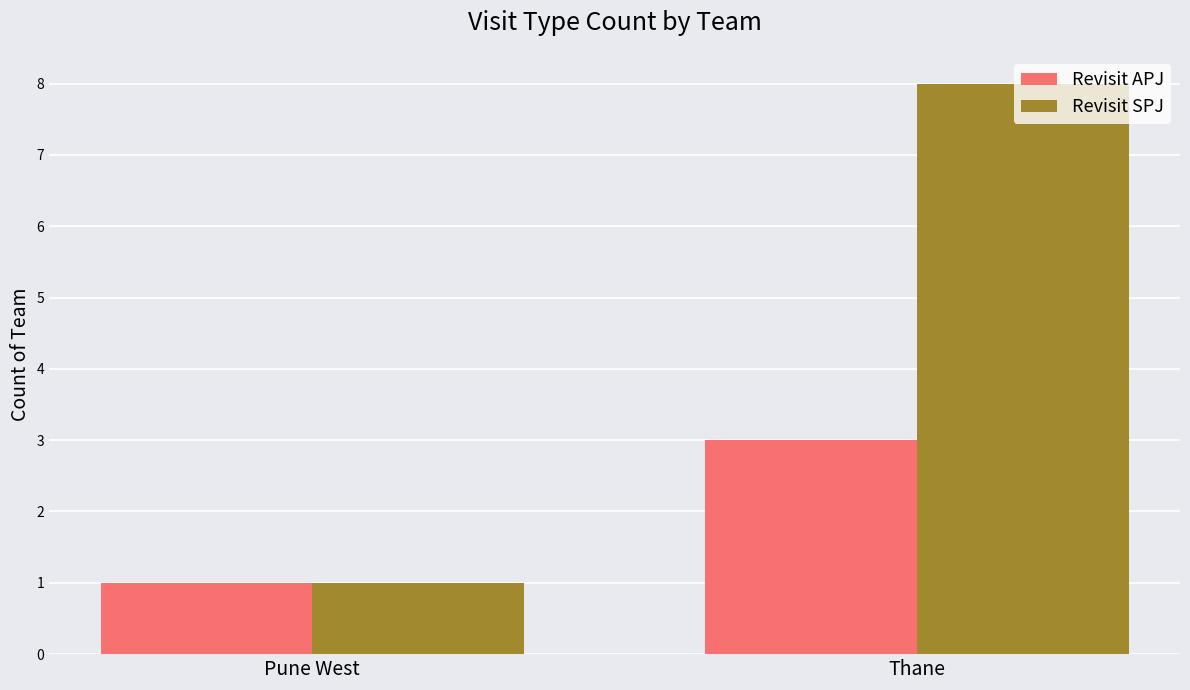

Which series has the largest range (max minus min)?

Revisit SPJ